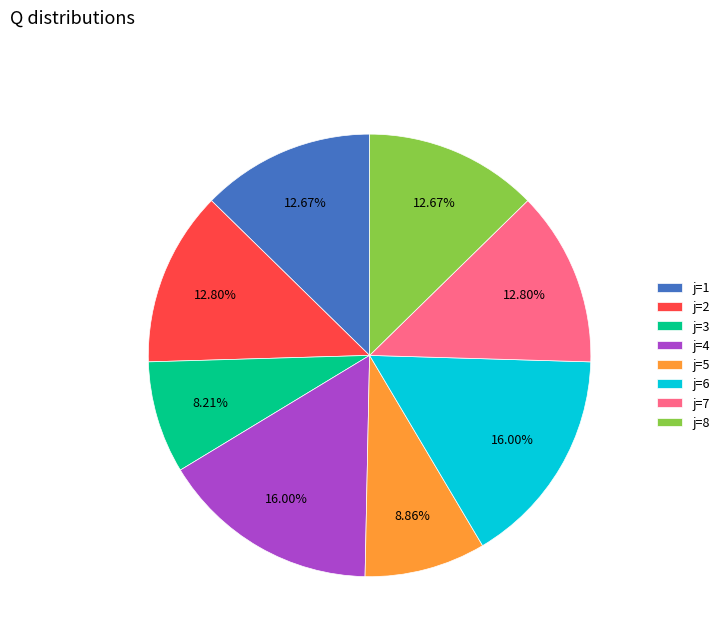

Does j=1 account for over 50% of the chart?

No